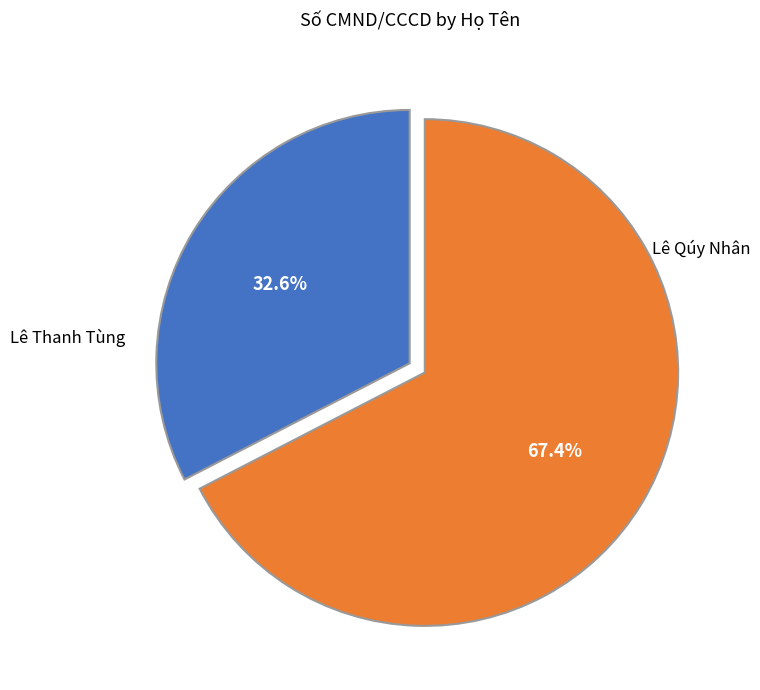

Does any single category account for the majority?

Yes